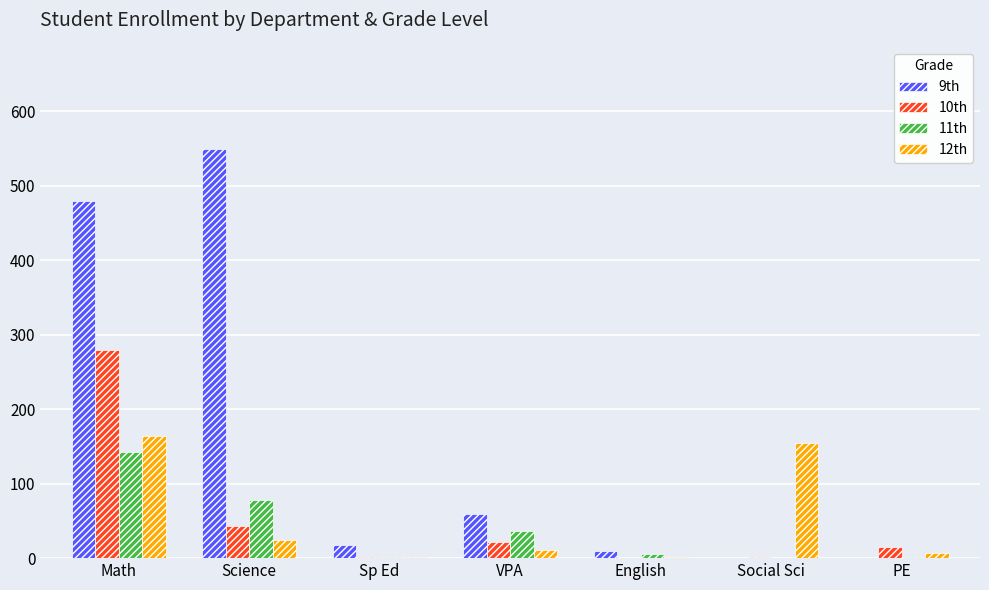

The 9th series shows -239 at PE. True or false?

False